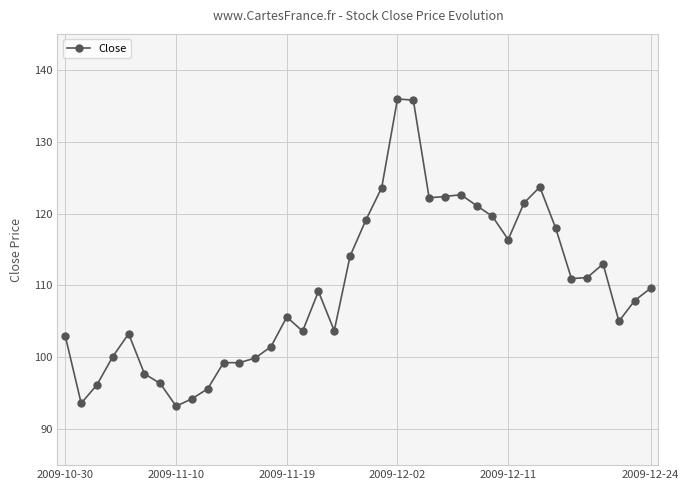

How many categories are shown in the chart?

38